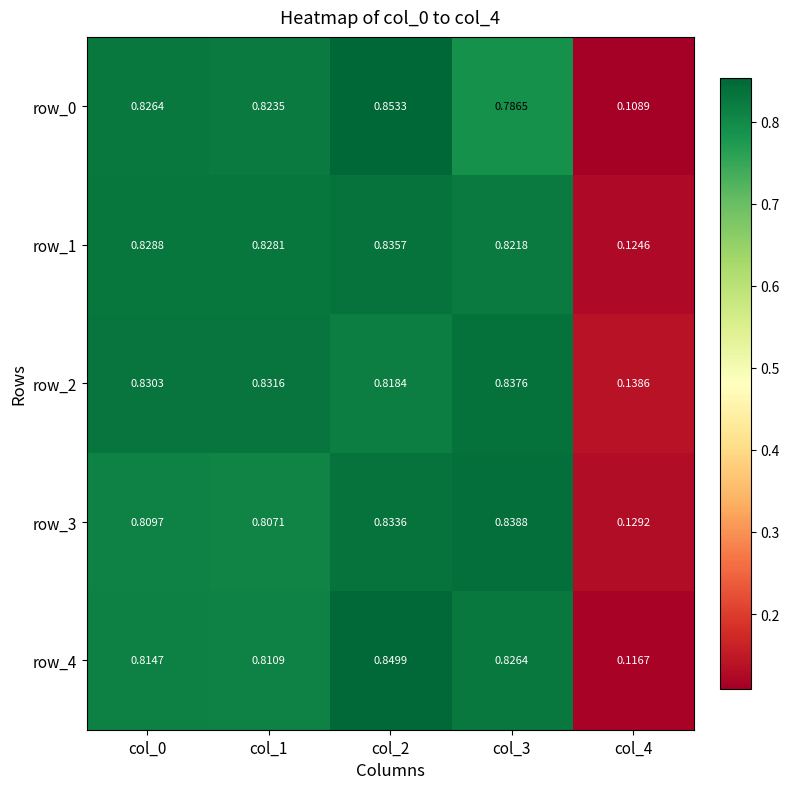

What is the difference between the maximum and minimum values in the row_2 series?

0.7